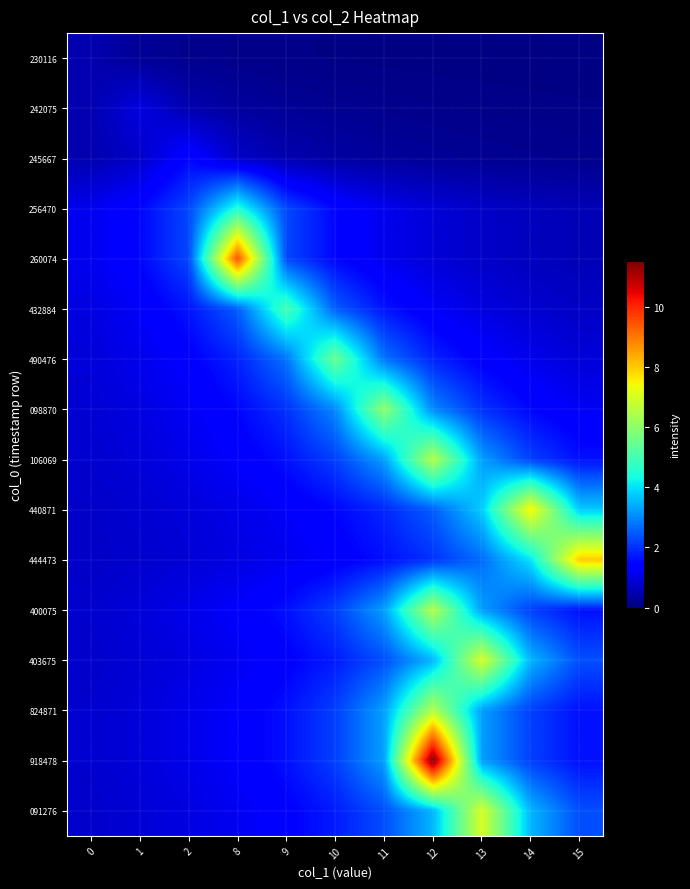

At which category does the chart reach its minimum across all series?

15